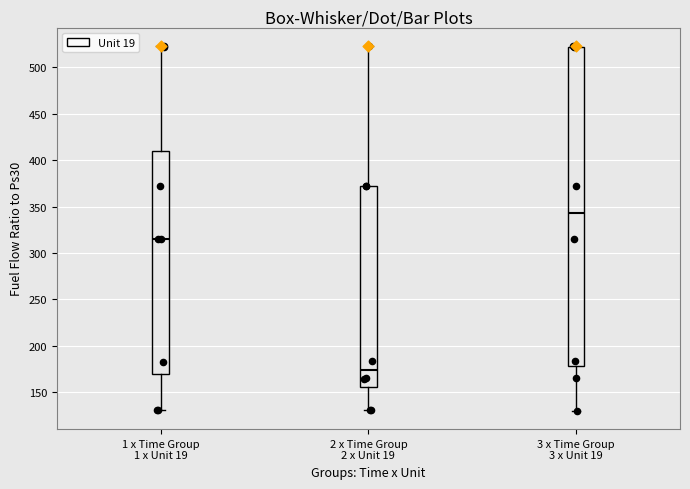

Where does the upper whisker of the box for 1 x Time Group 1 x Unit 19 end on the y-axis? The values are not printed on the chart, so give them approximately, as read against the axis.

525